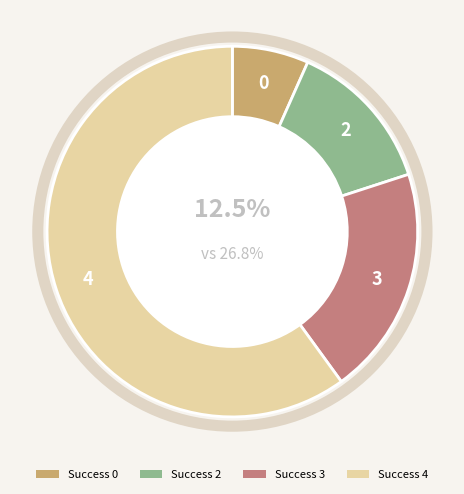

What is the change in value from 2 to 3?

+42